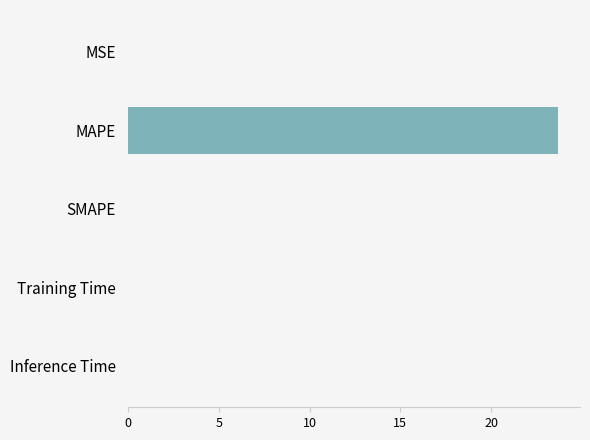

Does the chart contain stacked bars?

No